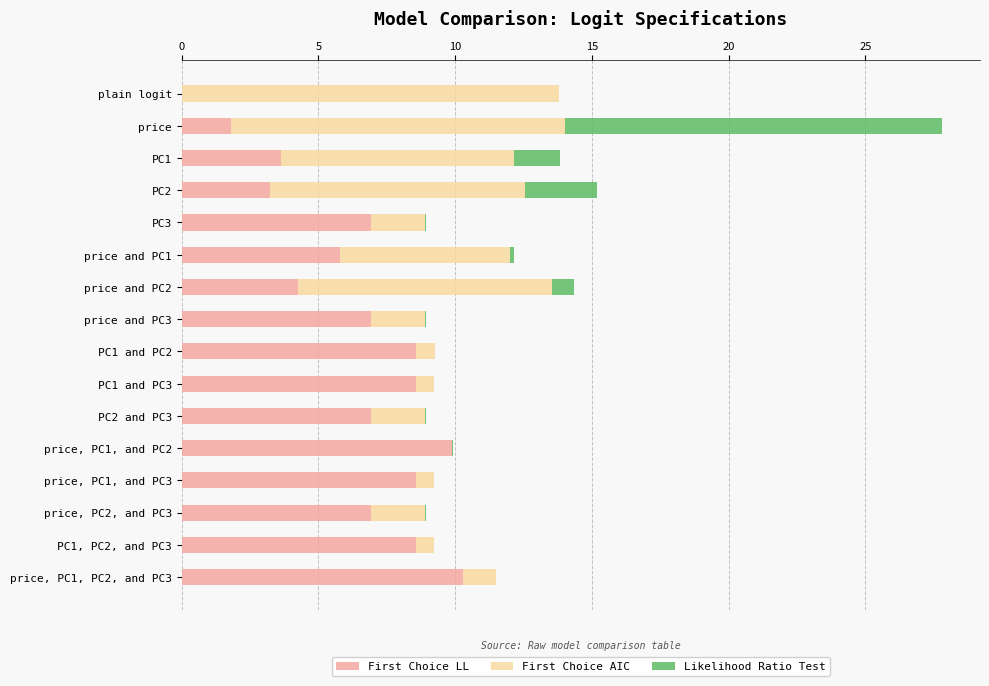

What is the total value across all series at PC2?

15.2